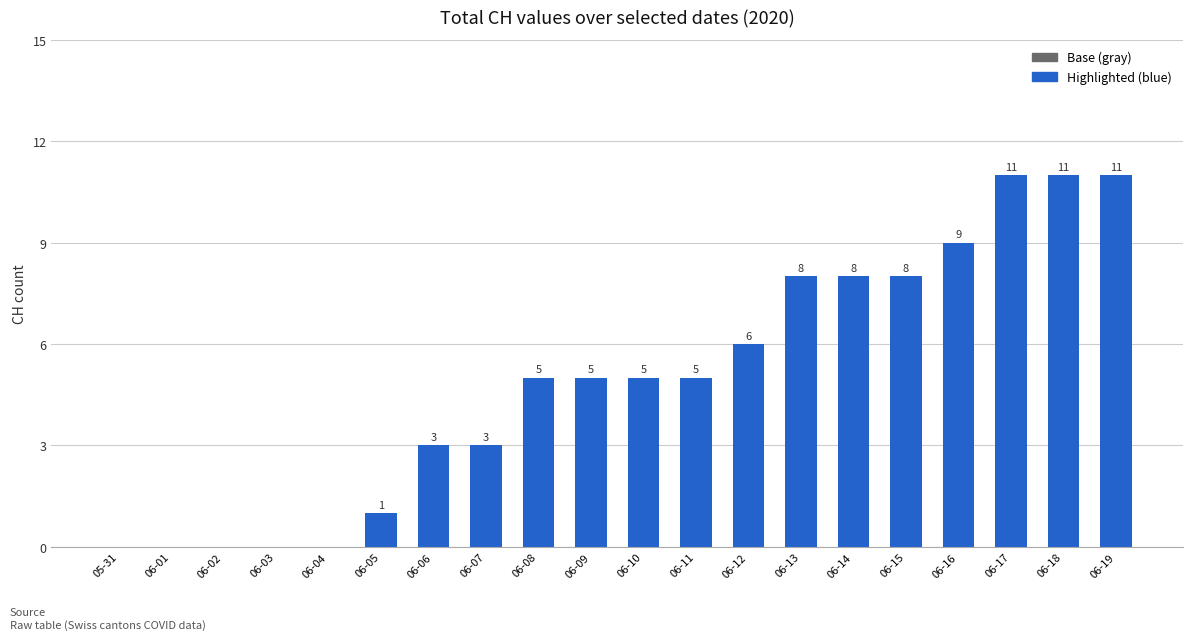

What is the maximum value shown in the chart?

11